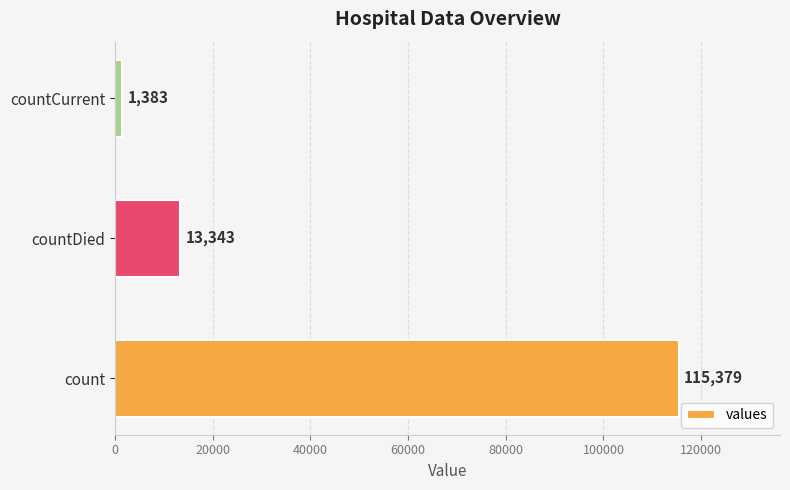

Where is the data nearest to the value 58381?

countDied